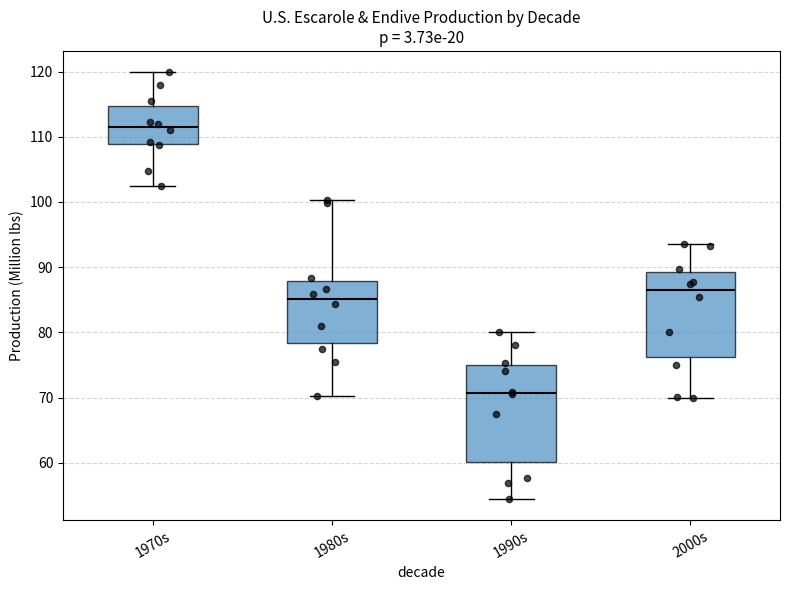

Reading left to right, read every box against the y-axis: the position of its median line, the range the box covers, and the ends of its whiskers. The values are not printed on the chart, so give them approximately, as read against the axis.

1970s: median 112, box 109 to 115, whiskers 103 to 120
1980s: median 85, box 78 to 88, whiskers 70 to 100
1990s: median 71, box 60 to 75, whiskers 55 to 80
2000s: median 86, box 76 to 89, whiskers 70 to 94